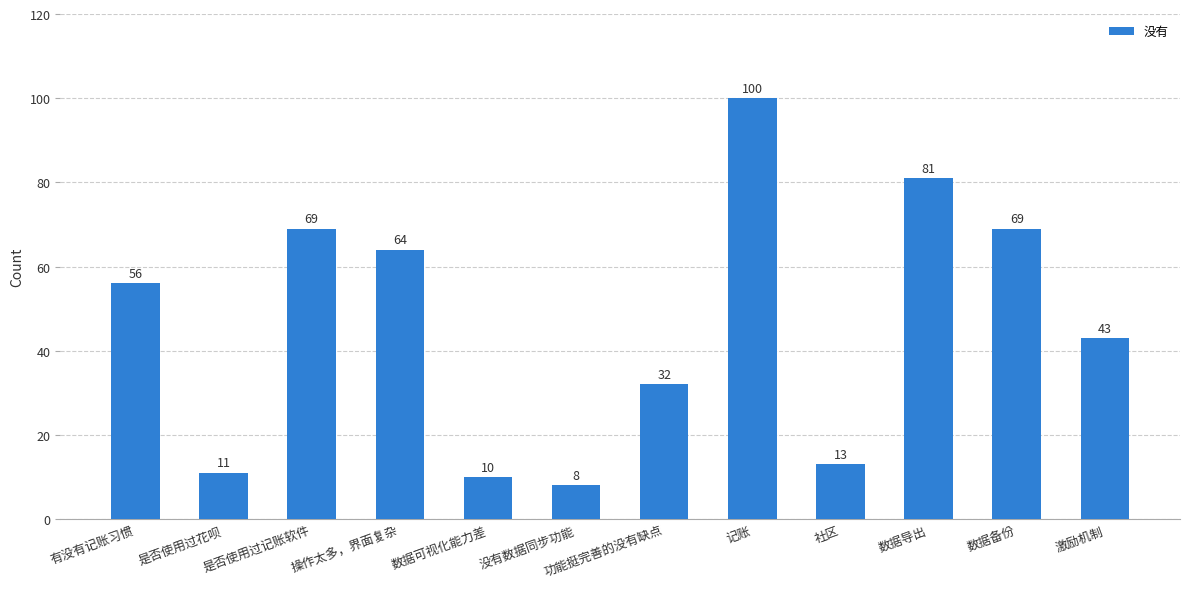

How many categories are shown in the chart?

12